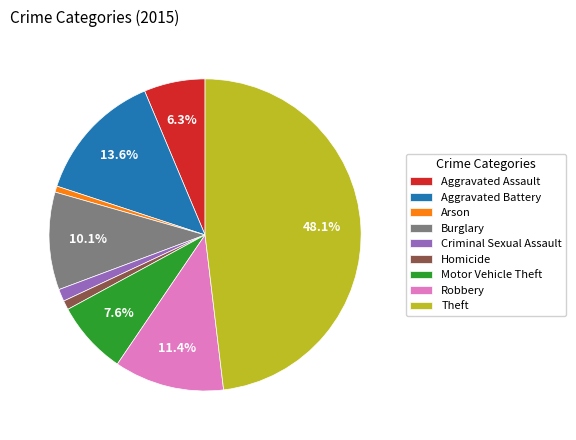

Combined, do Burglary and Aggravated Battery account for over 50%?

No